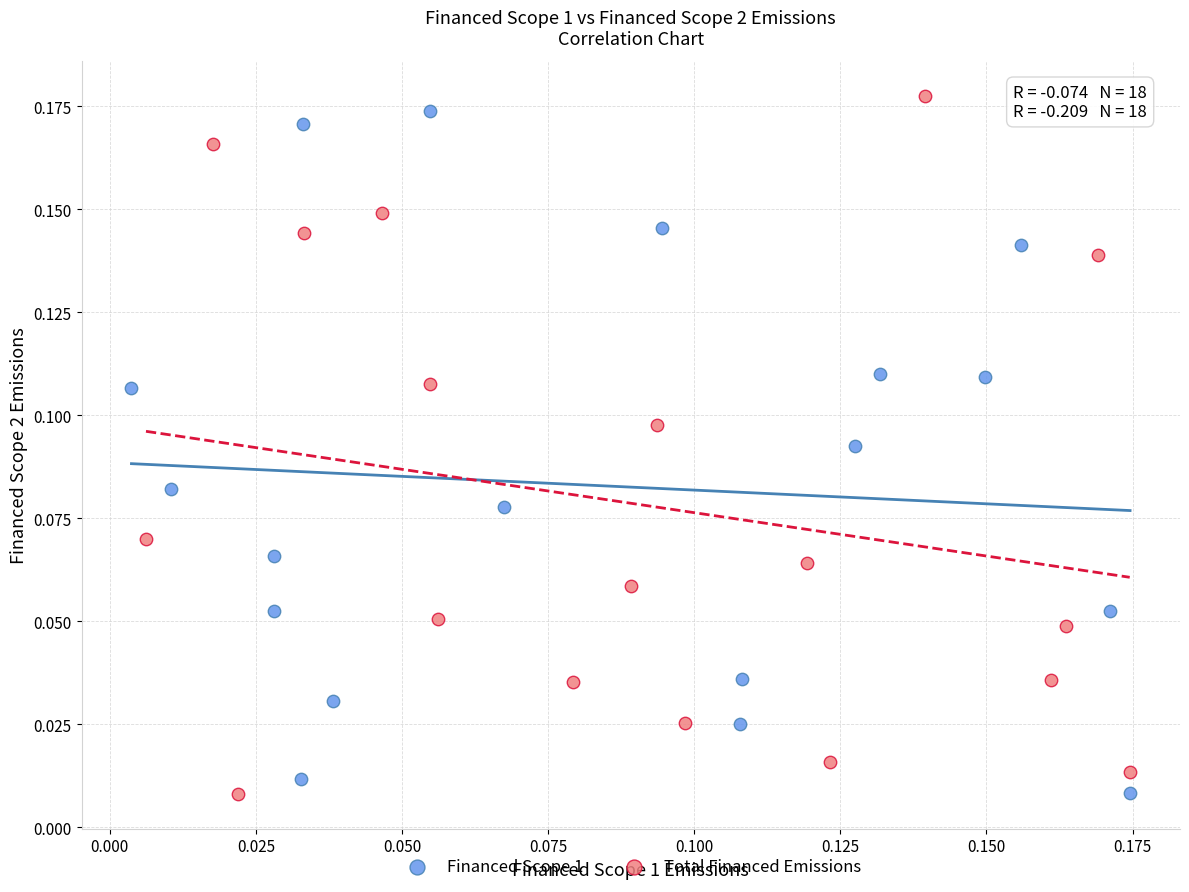

What are all the series names shown in the legend?

Financed Scope 1, Total Financed Emissions